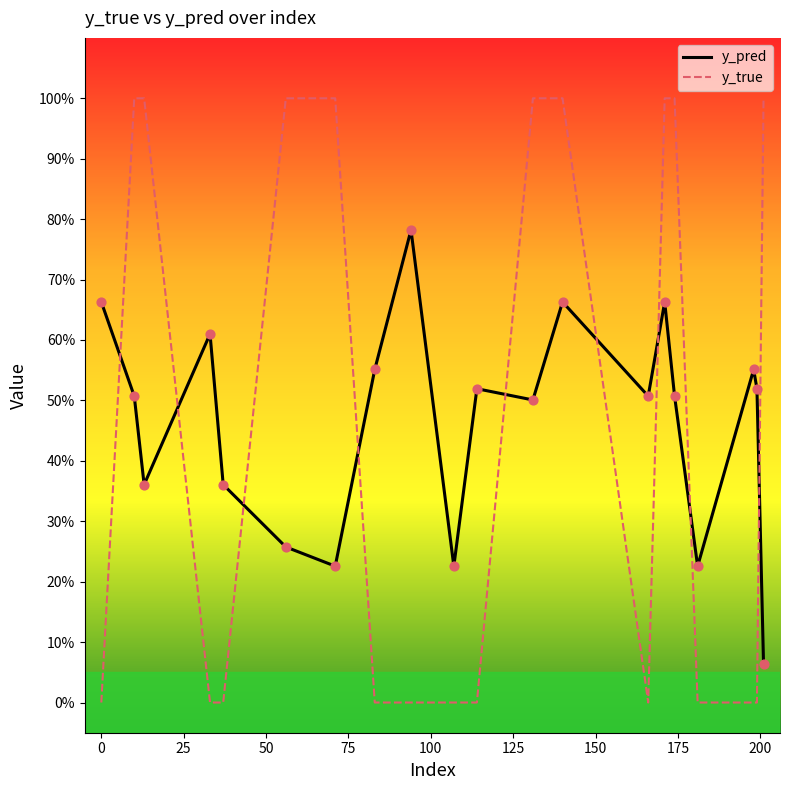

What are all the series names shown in the legend?

y_pred, y_true